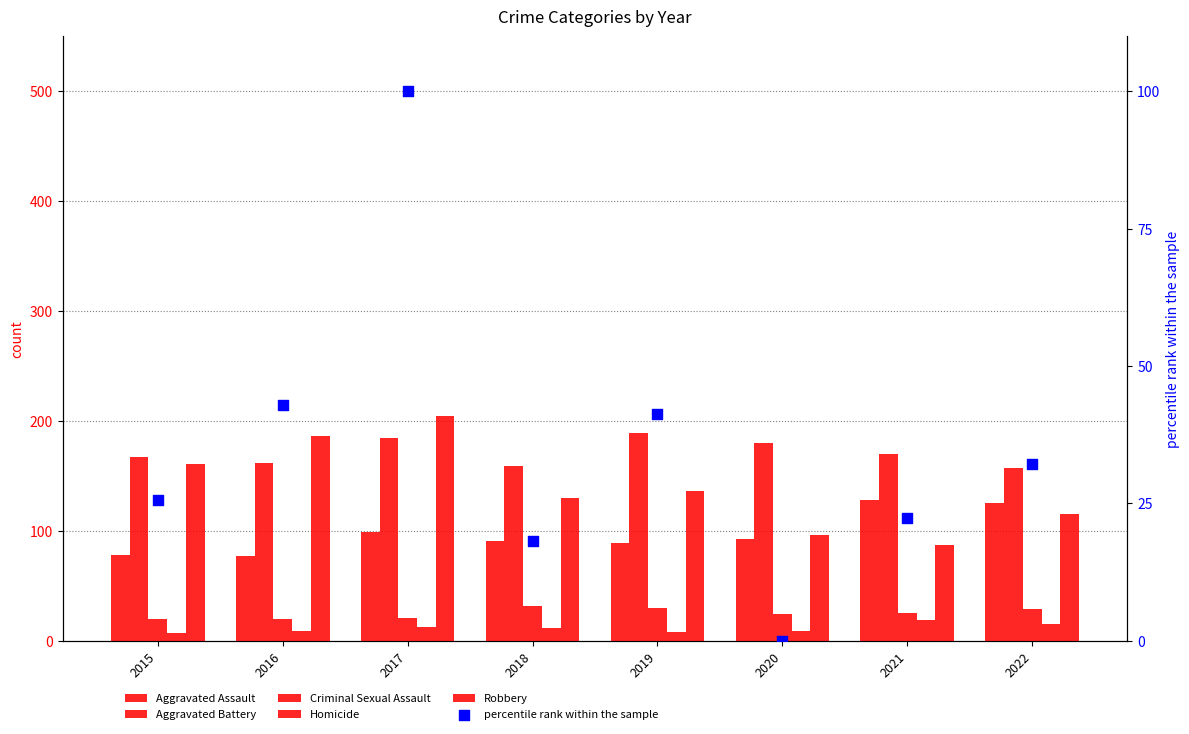

What are all the series names shown in the legend?

Aggravated Assault, Aggravated Battery, Criminal Sexual Assault, Homicide, Robbery, percentile rank within the sample